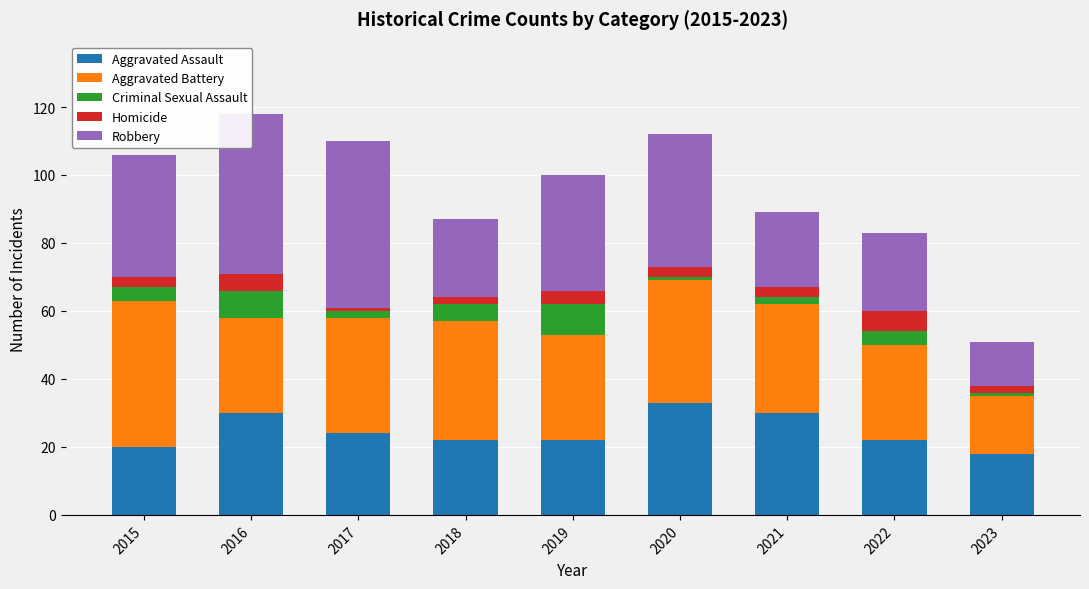

True or false: Aggravated Assault has a value of 30 at 2021.

True